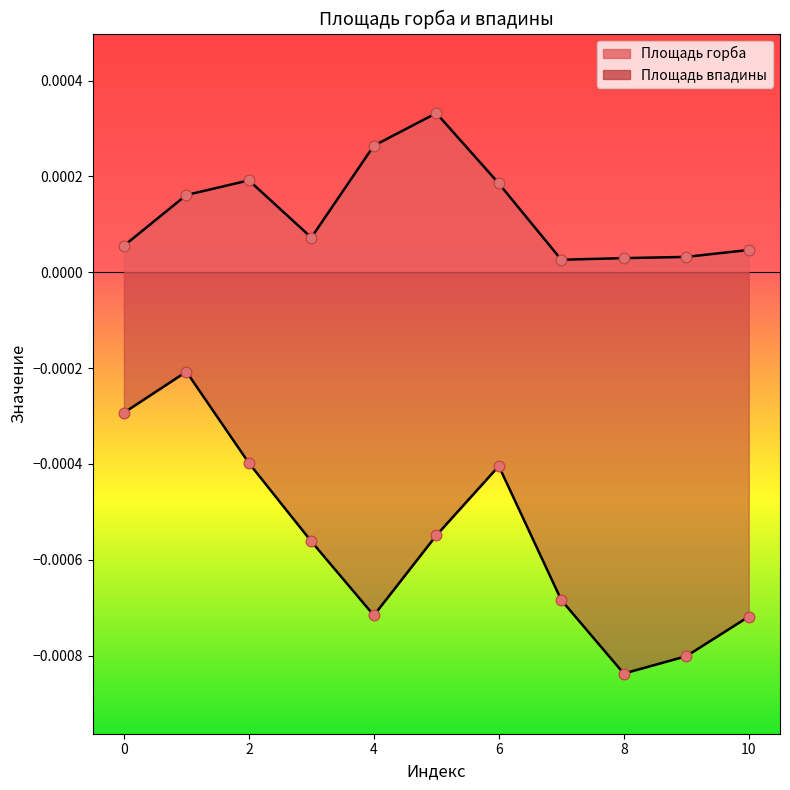

At how many categories does at least one series exceed 0?

11